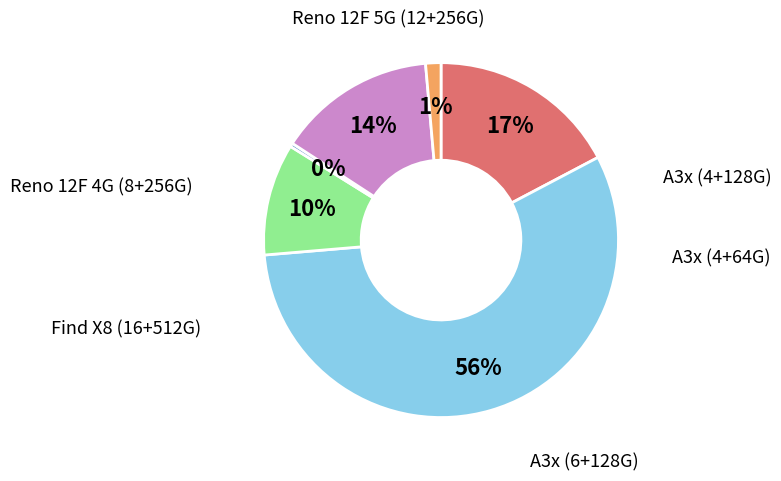

To the nearest percent, what is the average slice percentage?

17%